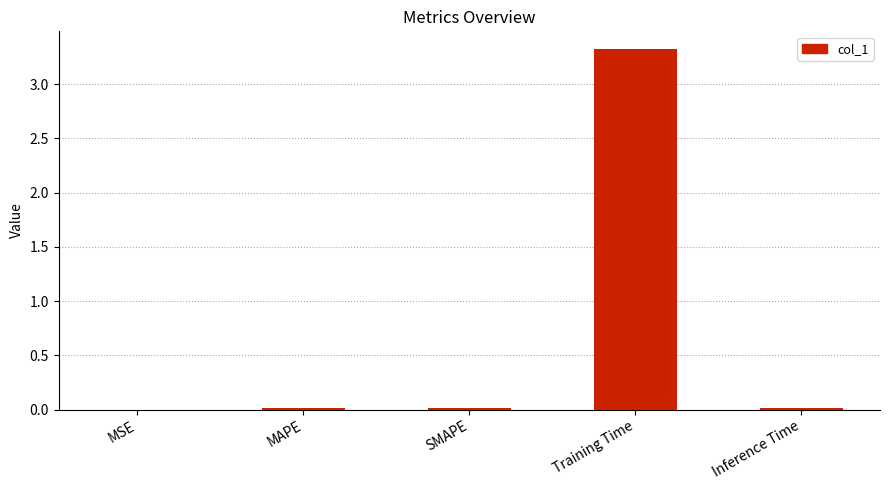

Between Inference Time and Training Time, which is larger?

Training Time